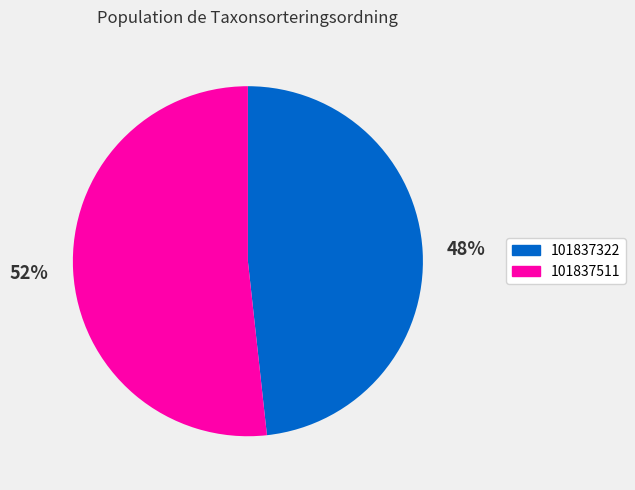

Is it true that 101837511 is 52% of the pie?

True